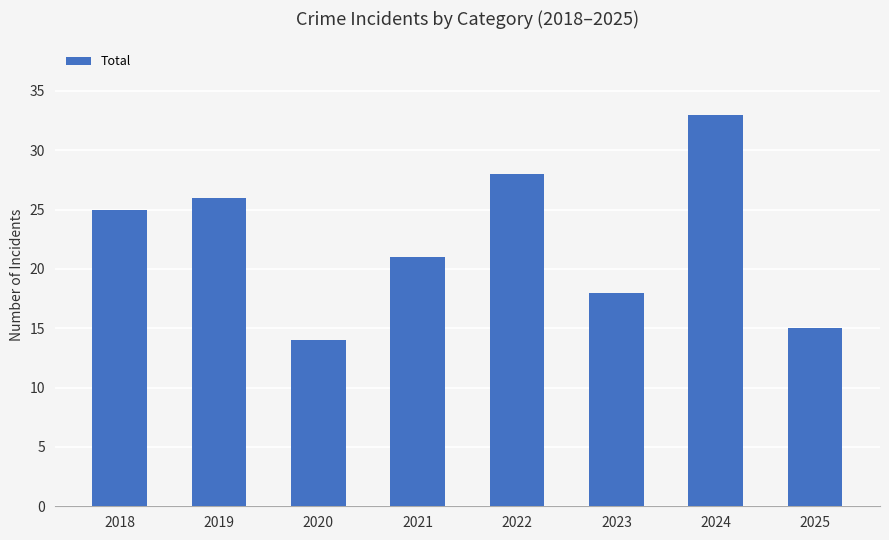

Reading left to right, transcribe all the data shown in this chart.

25	26	14	21	28	18	33	15